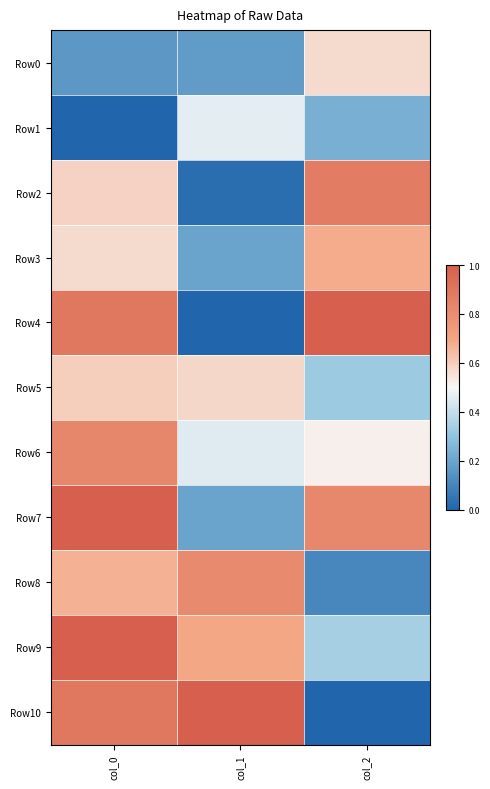

Rank the series by their maximum value, from highest to lowest.

Row4, Row9, Row10, Row7, Row2, Row6, Row8, Row3, Row5, Row0, Row1